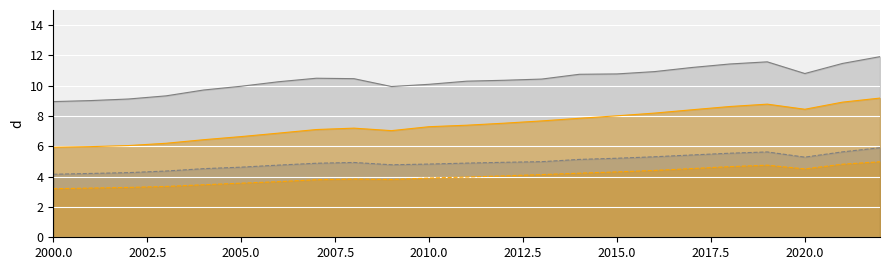

Where is wtm_gdp44 nearest to the value 7?

2009